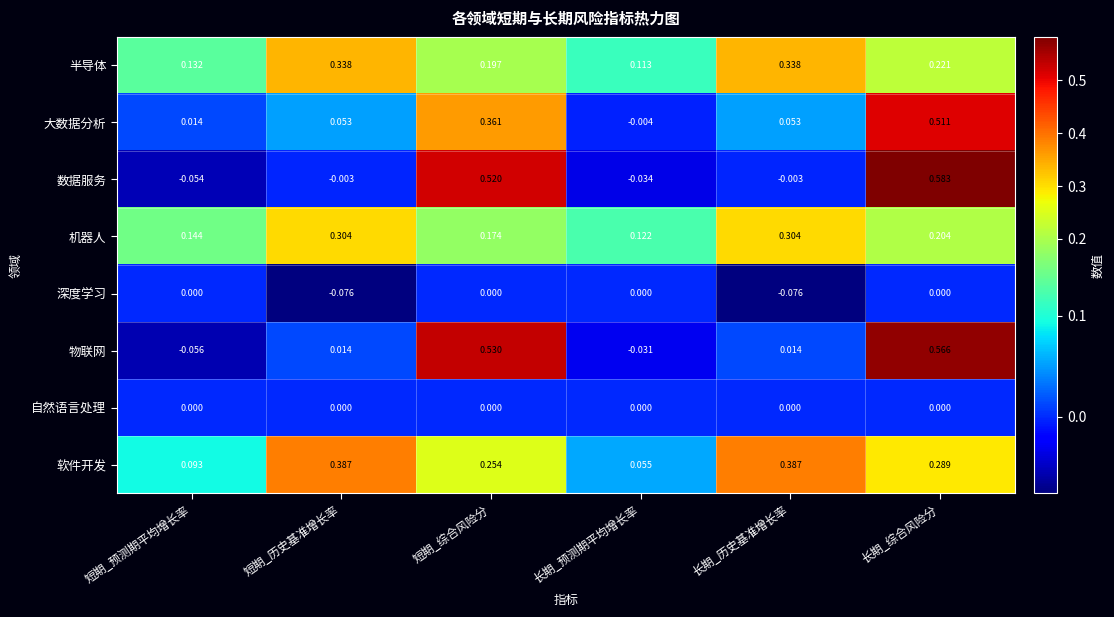

At which label does 物联网 first exceed 0?

短期_历史基准增长率